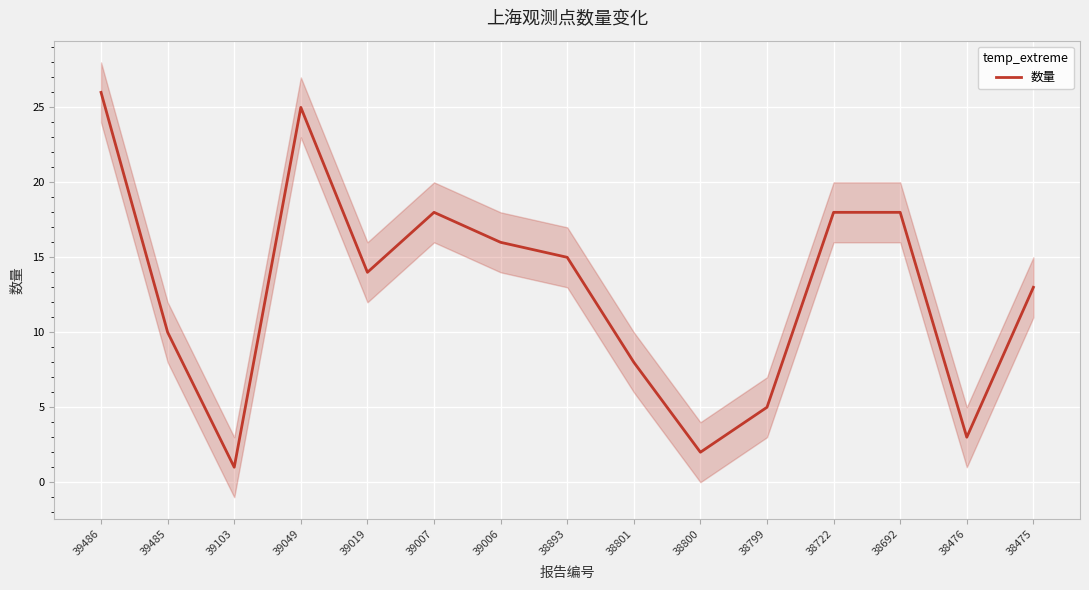

At which category does the chart reach its peak across all series?

39486